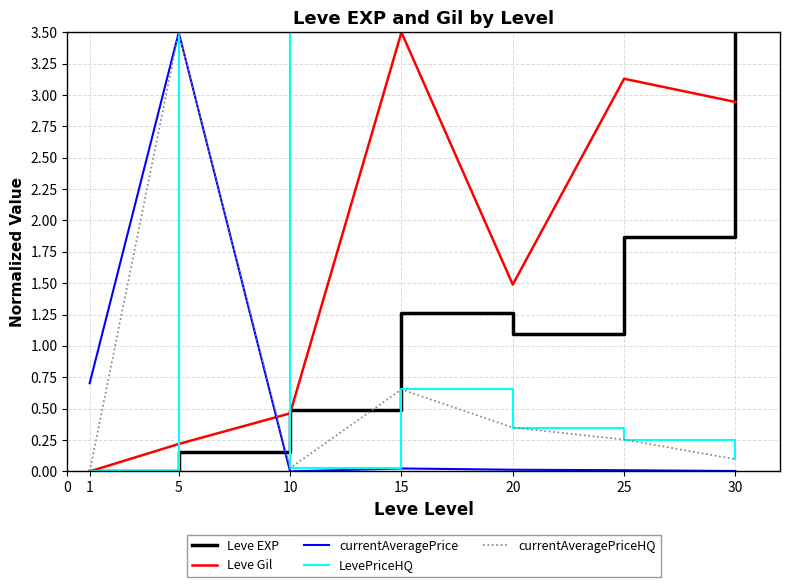

Does the chart have visible grid lines?

Yes